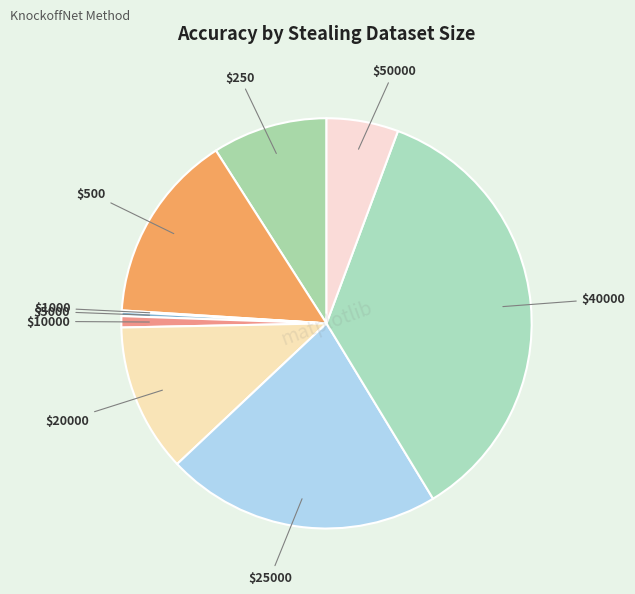

Count the number of slices in the pie.

9